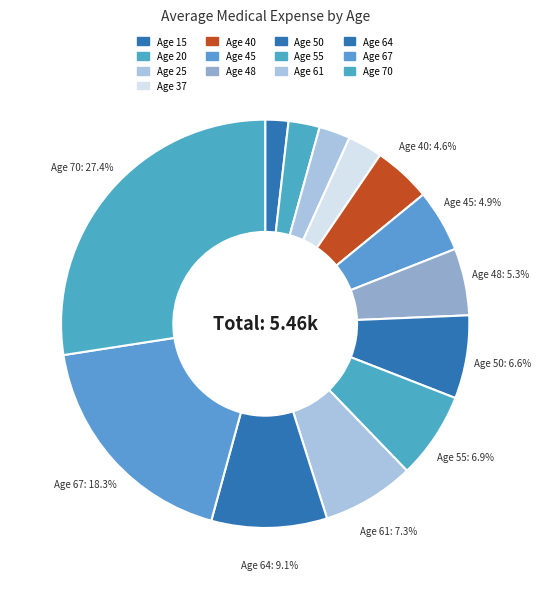

Which slice is the largest?

Age 70